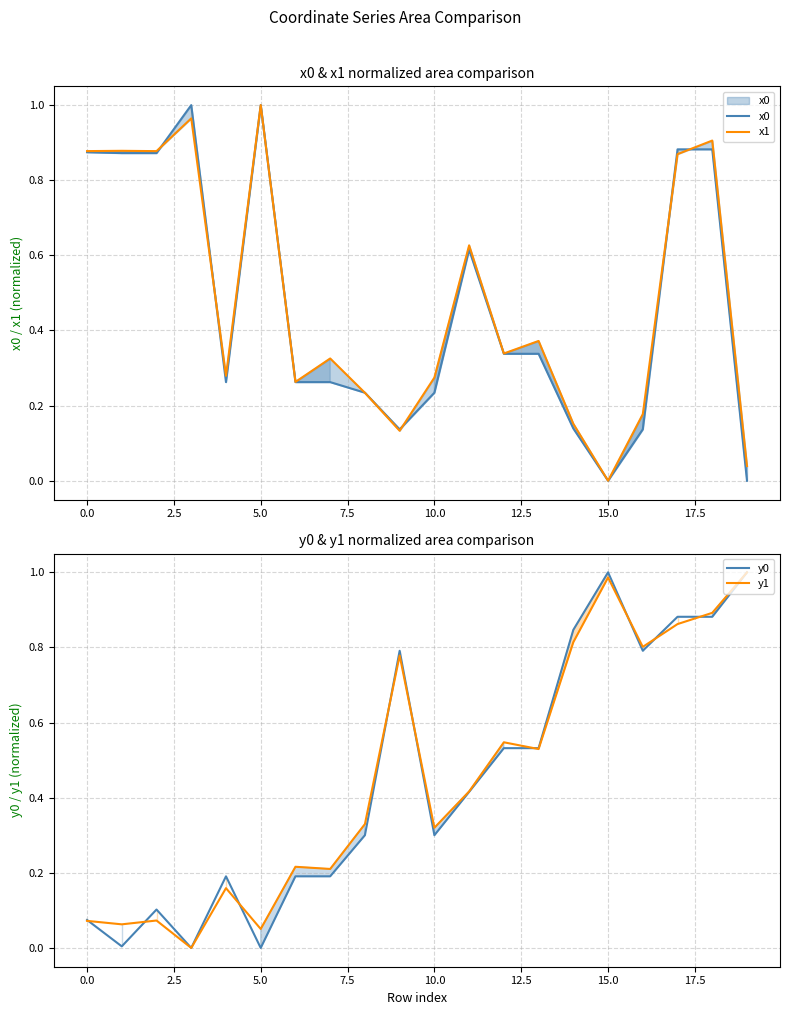

True or false: y1 has more than 0 points higher than both neighbors.

True